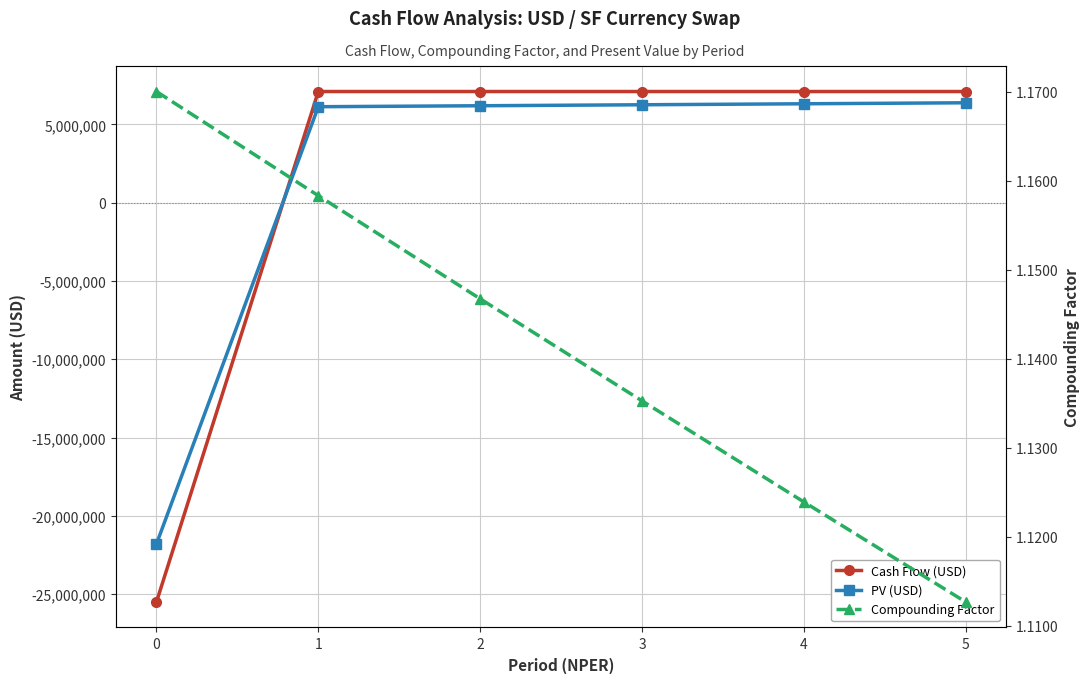

Reading left to right, transcribe all the data shown in this chart.

Cash Flow (USD): -25500000.0	7100000.0	7100000.0	7100000.0	7100000.0	7100000.0
PV (USD): -21794871.8	6129672.8	6191588.7	6254130.0	6317303.0	6381114.2
Compounding Factor: 1.2	1.2	1.1	1.1	1.1	1.1